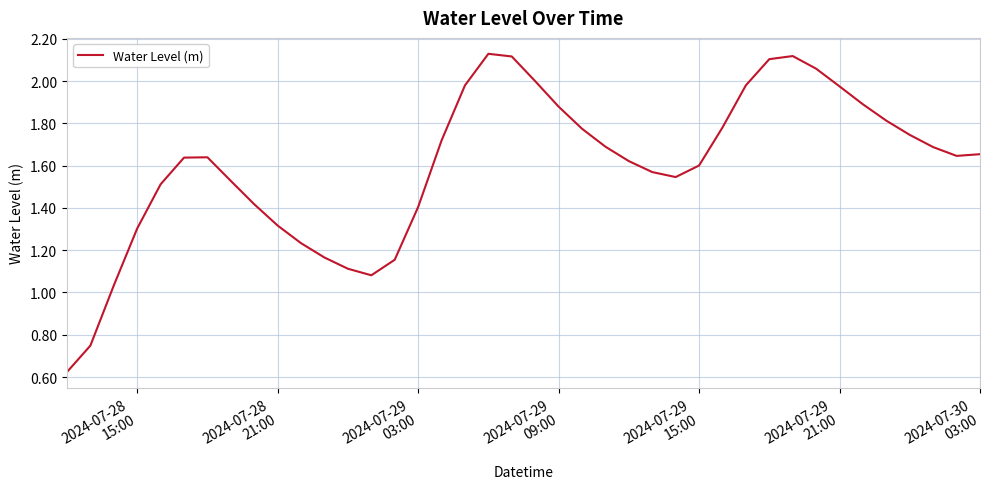

Does the chart have visible grid lines?

Yes